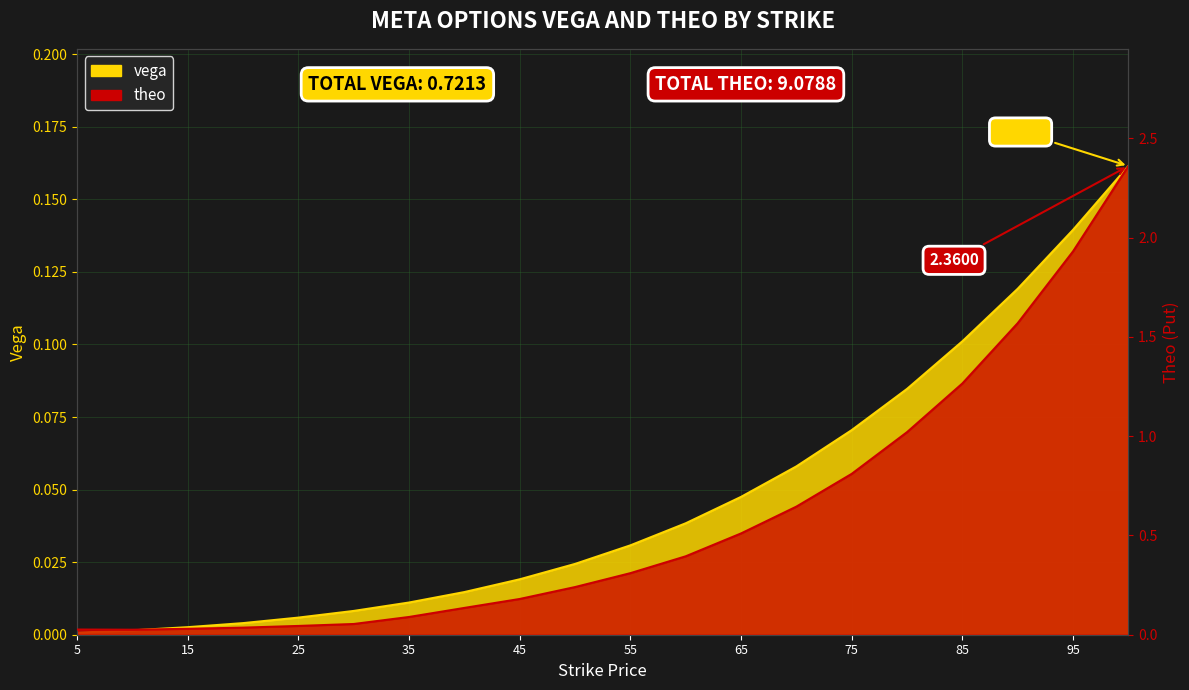

What are all the series names shown in the legend?

vega, theo